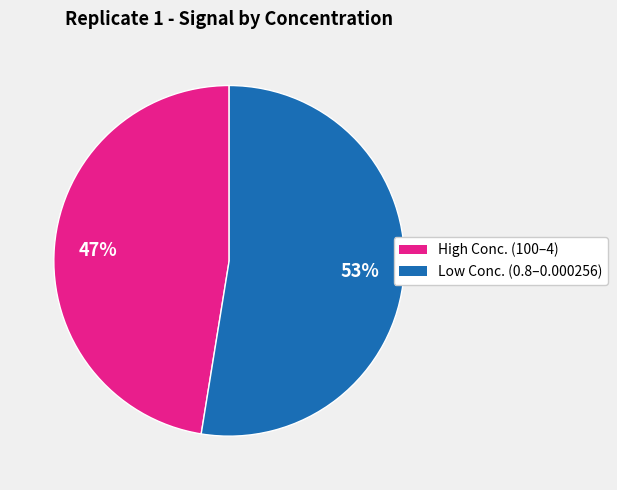

Does any single category account for the majority?

Yes